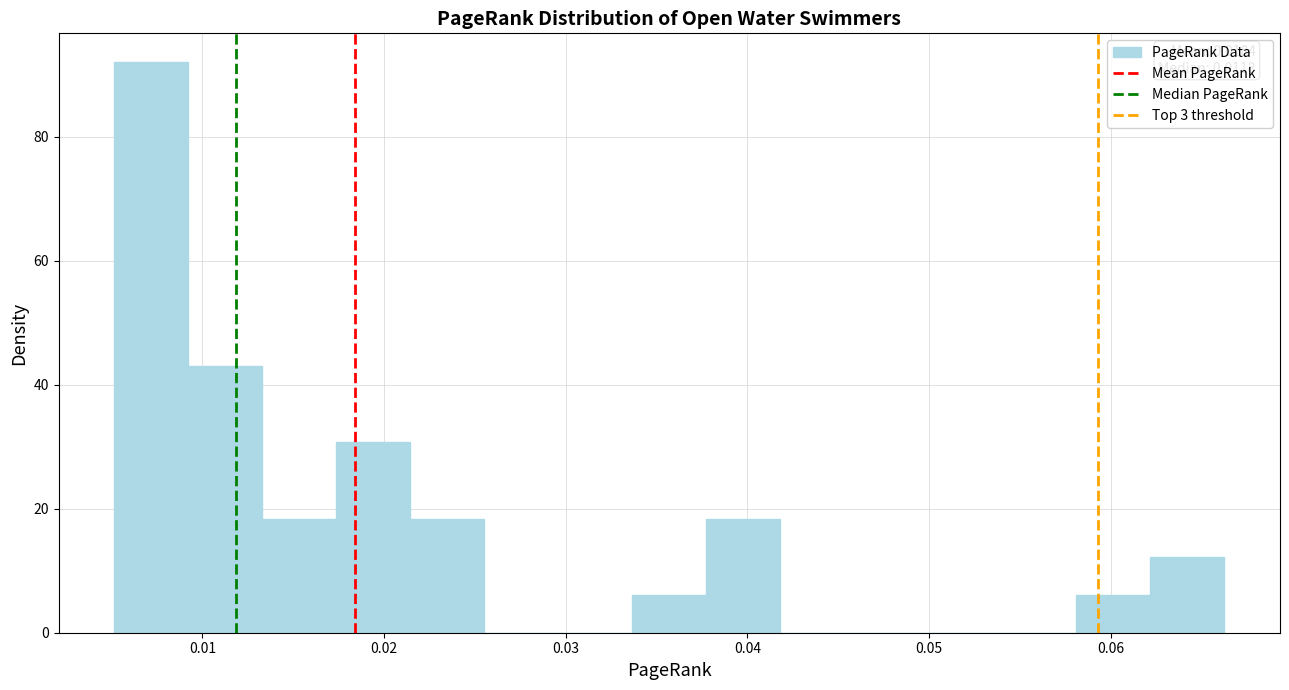

Over which range of the x-axis is the bar tallest?

0.005 to 0.009